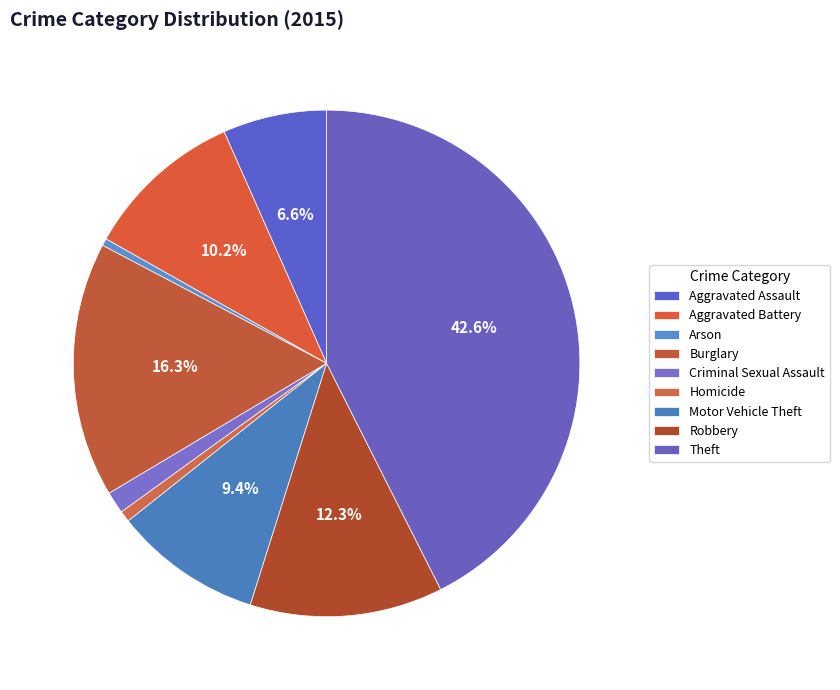

What is the change in value from Burglary to Motor Vehicle Theft?

-165